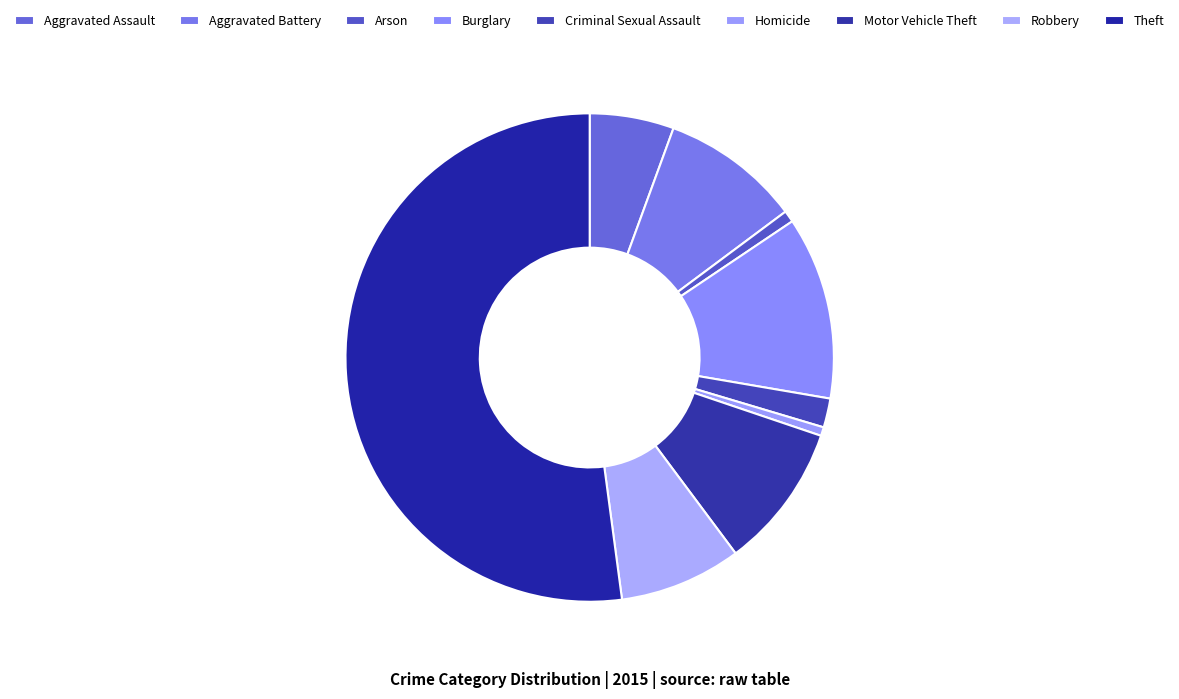

Which slice represents more than half of the pie?

Theft